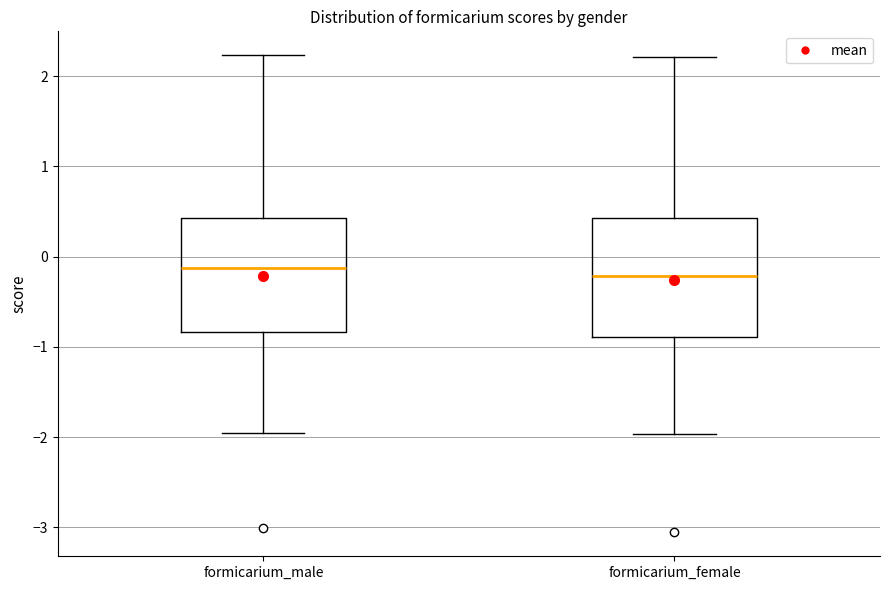

Reading left to right, transcribe this box plot: for each box, give where its median line is, the range the box spans, and where its two whiskers end, as read against the y-axis. The values are not printed on the chart, so give them approximately, as read against the axis.

formicarium_male: median -0.1, box -0.8 to 0.4, whiskers -2.0 to 2.2
formicarium_female: median -0.2, box -0.9 to 0.4, whiskers -2.0 to 2.2